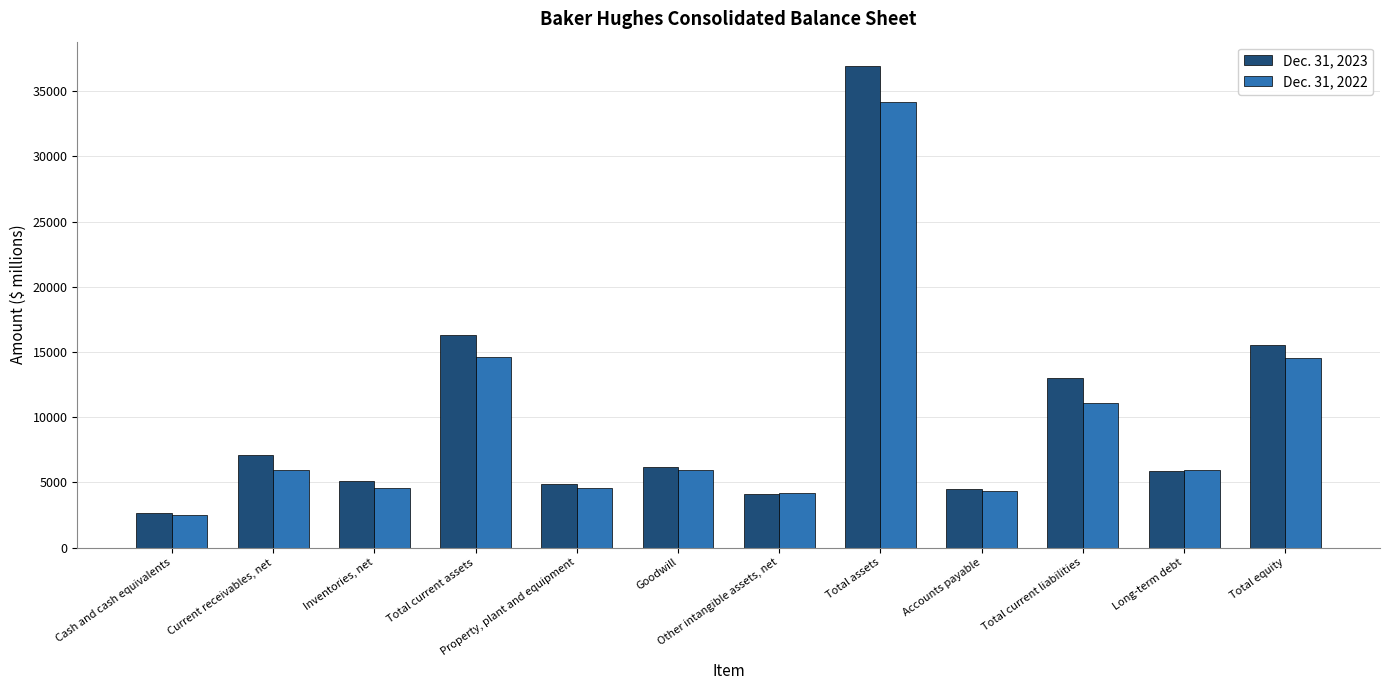

At which label does Dec. 31, 2023 reach its peak?

Total assets